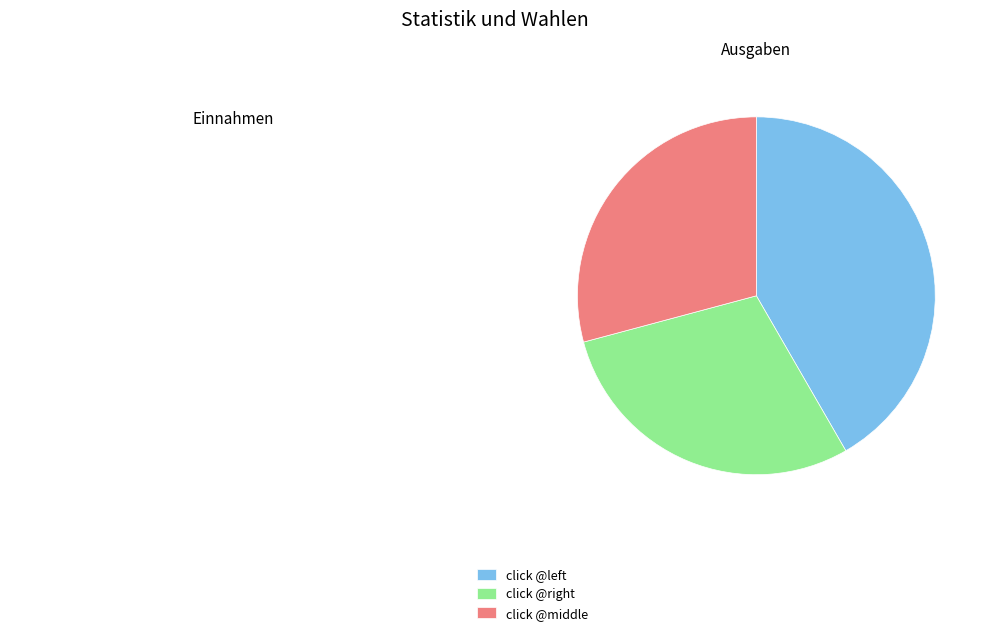

True or false: click @middle accounts for 37% of the total.

False